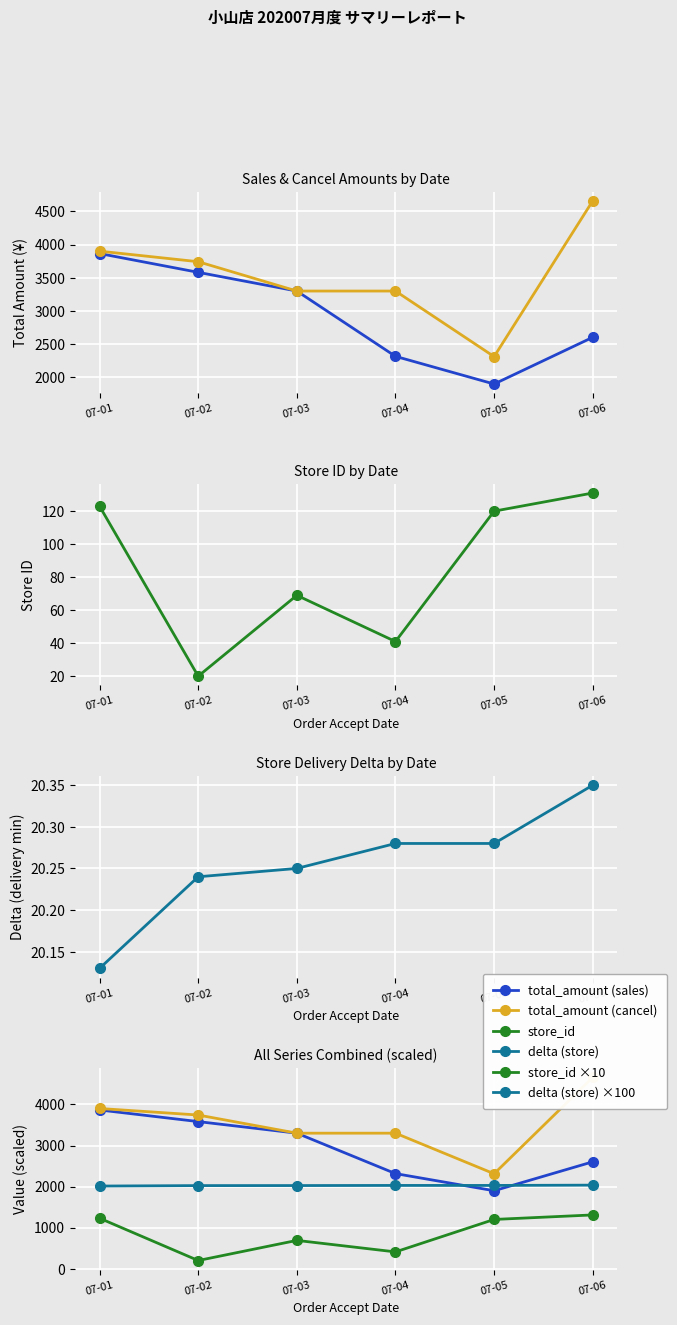

The delta (store) ×100 series shows 3379.6 at 07-03. True or false?

False